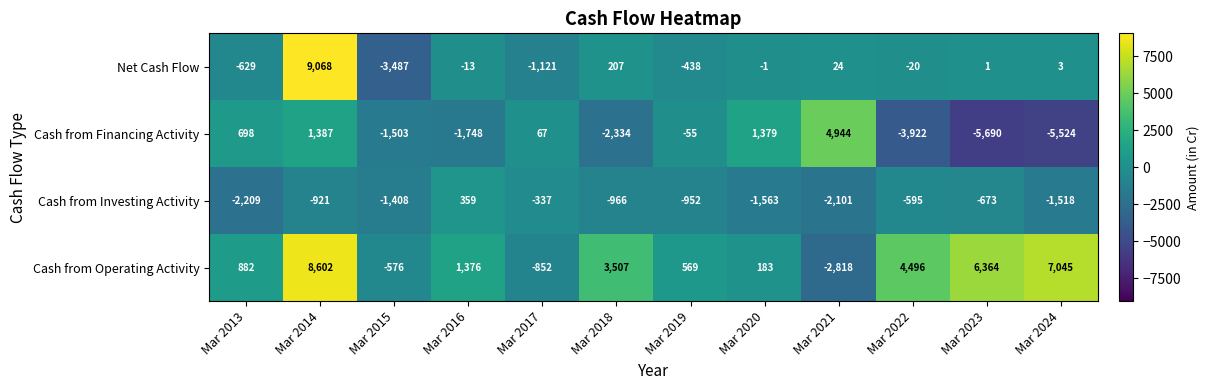

Rank the series by their maximum value, from highest to lowest.

Net Cash Flow, Cash from Operating Activity, Cash from Financing Activity, Cash from Investing Activity